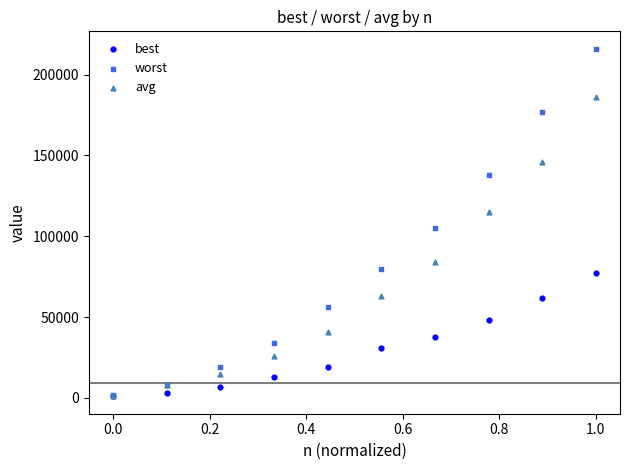

Across all series, what Y value is closest to 108524?

105022